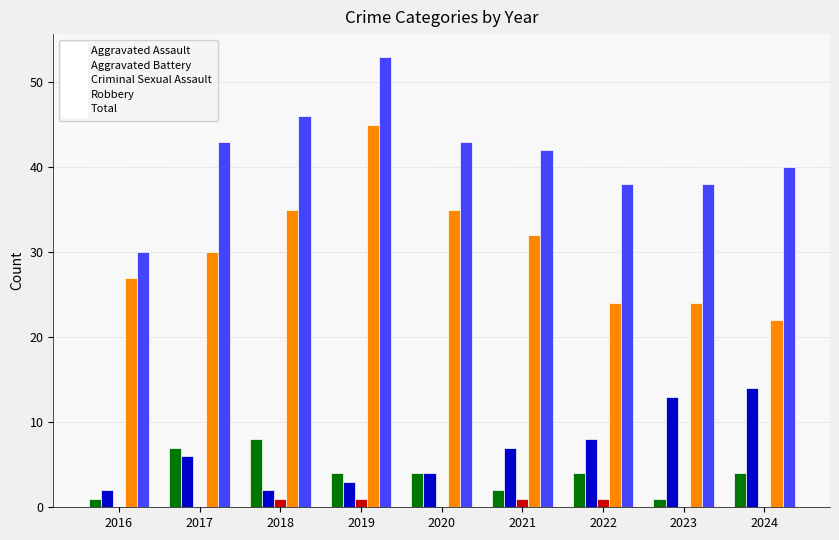

Is the value of Criminal Sexual Assault at 2024 greater than the value of Total at 2017?

No